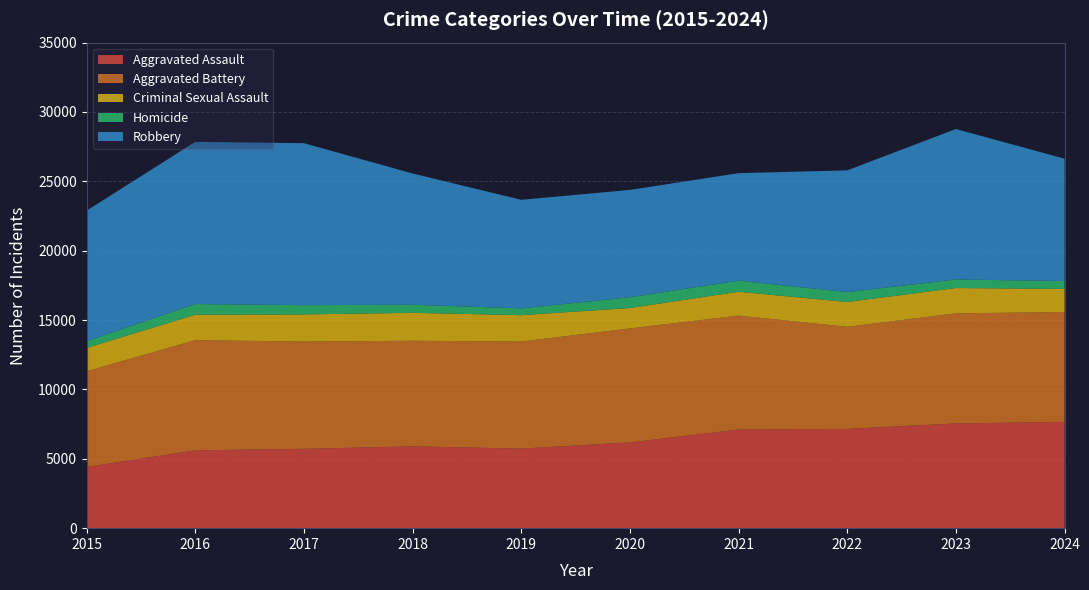

Reading left to right, what are all the values shown in this chart?

Aggravated Assault: 4412	5608	5719	5899	5735	6180	7111	7153	7549	7661
Aggravated Battery: 6901	7944	7736	7611	7719	8218	8212	7364	7935	7921
Criminal Sexual Assault: 1679	1834	1953	2012	1900	1473	1720	1786	1825	1664
Homicide: 488	770	668	583	491	773	799	714	619	568
Robbery: 9406	11691	11677	9464	7825	7739	7749	8777	10845	8822